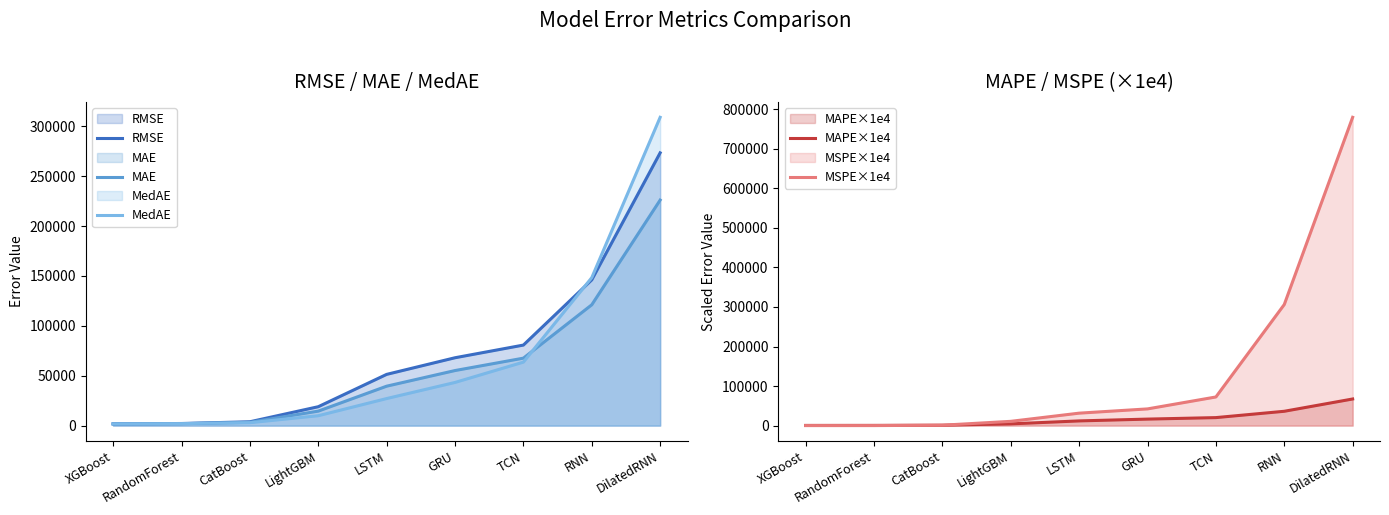

Which series has the widest spread of values?

MSPE×1e4